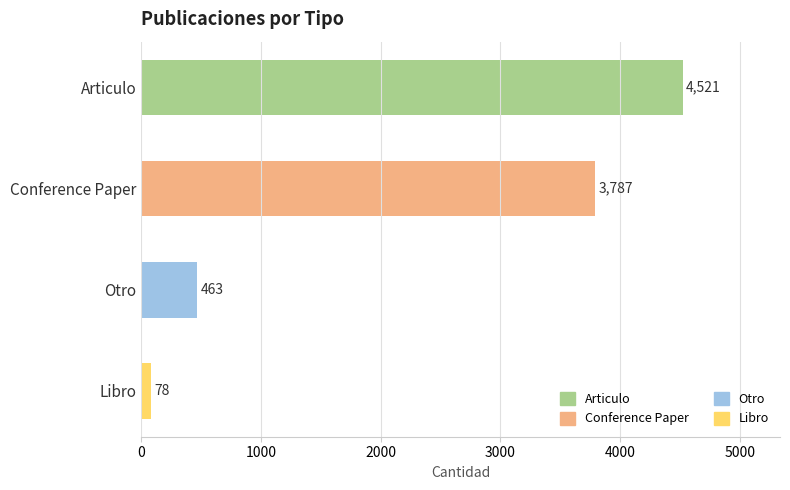

How many bars are there in total?

4